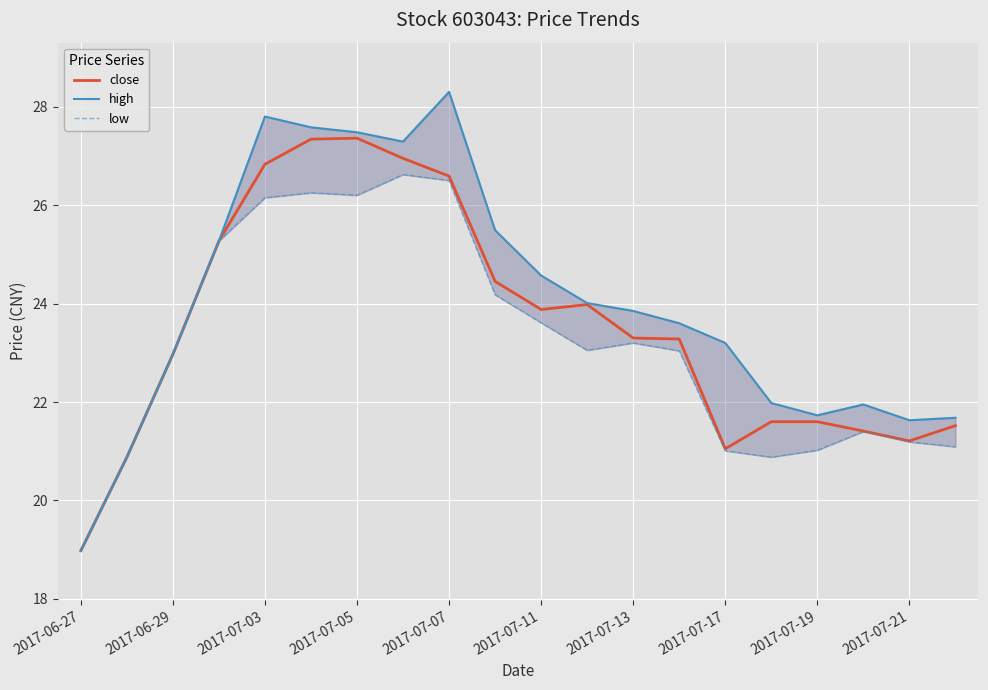

The value of close at 2017-07-13 is 32.5. True or false?

False